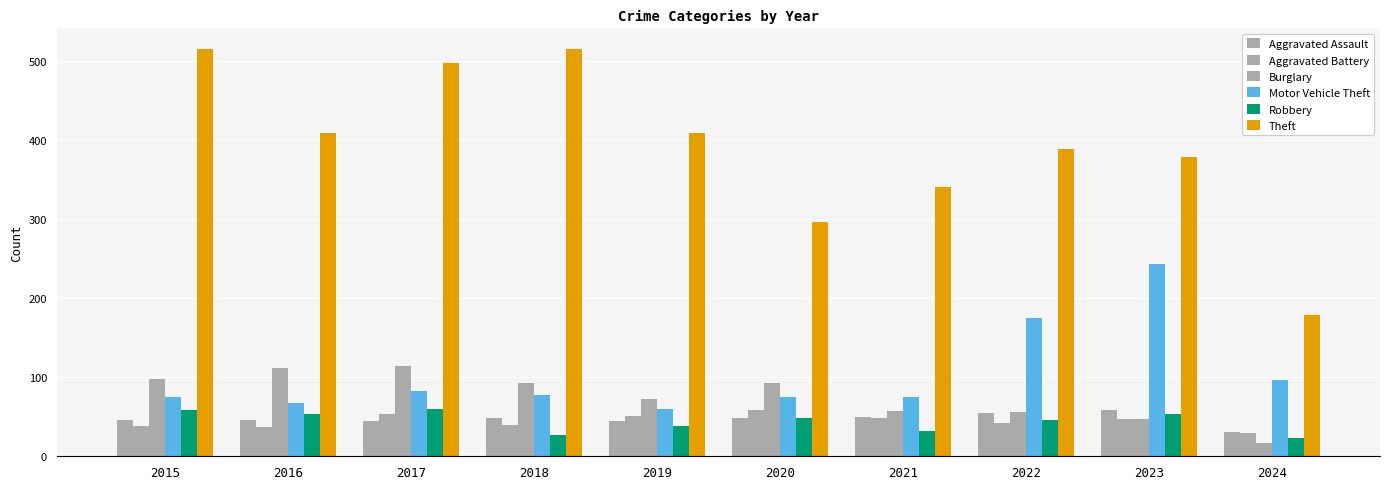

The Theft series shows 409 at 2016. True or false?

True